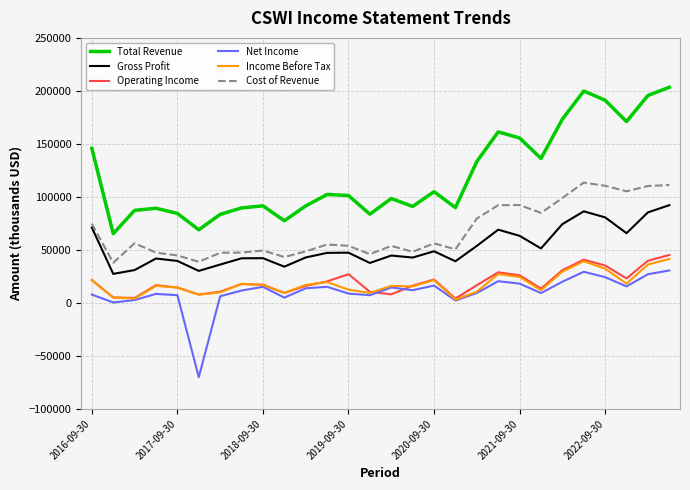

What are all the series names shown in the legend?

Total Revenue, Gross Profit, Operating Income, Net Income, Income Before Tax, Cost of Revenue